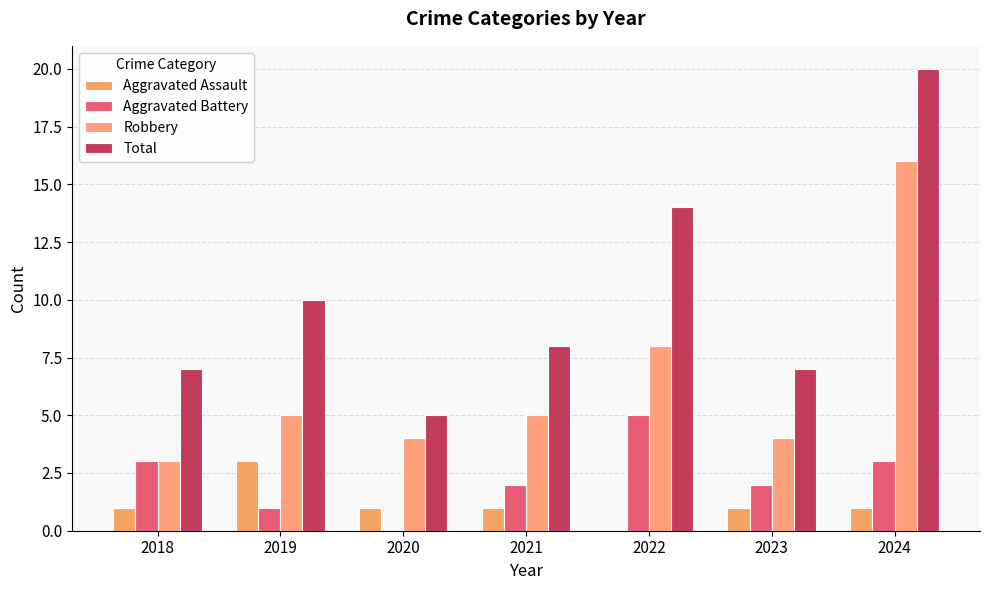

What is the difference between the maximum and minimum values in the Aggravated Battery series?

5